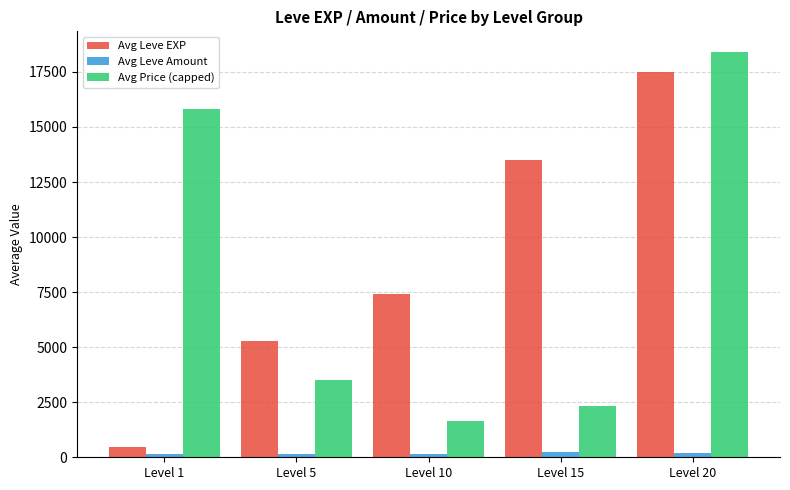

How many groups of bars are there?

5